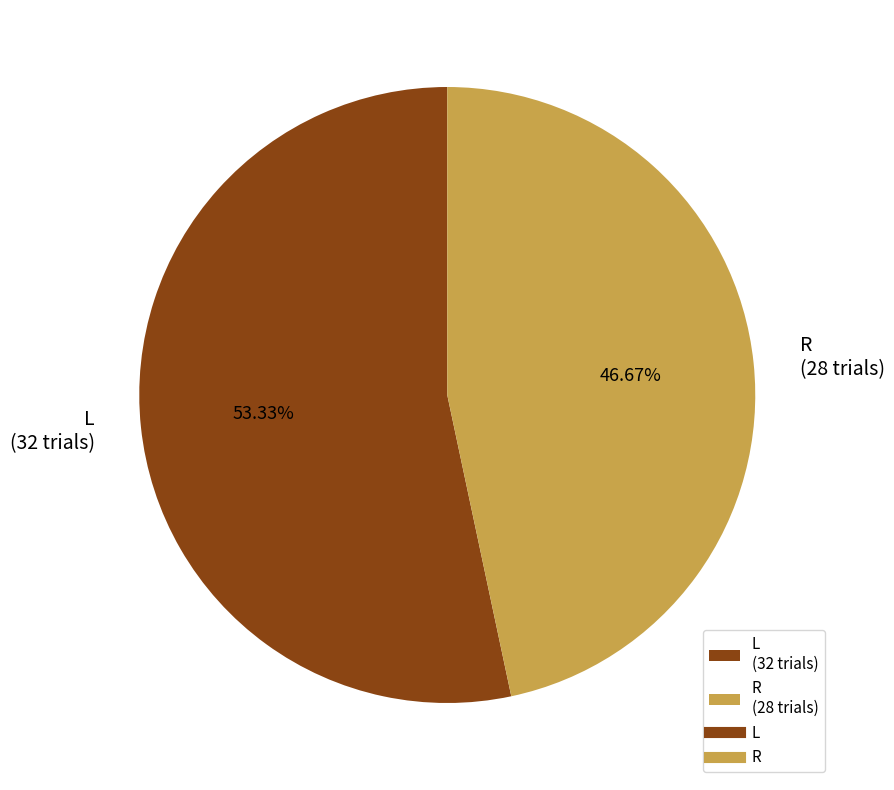

Approximately how many times larger is the value at R compared to L?

0.9